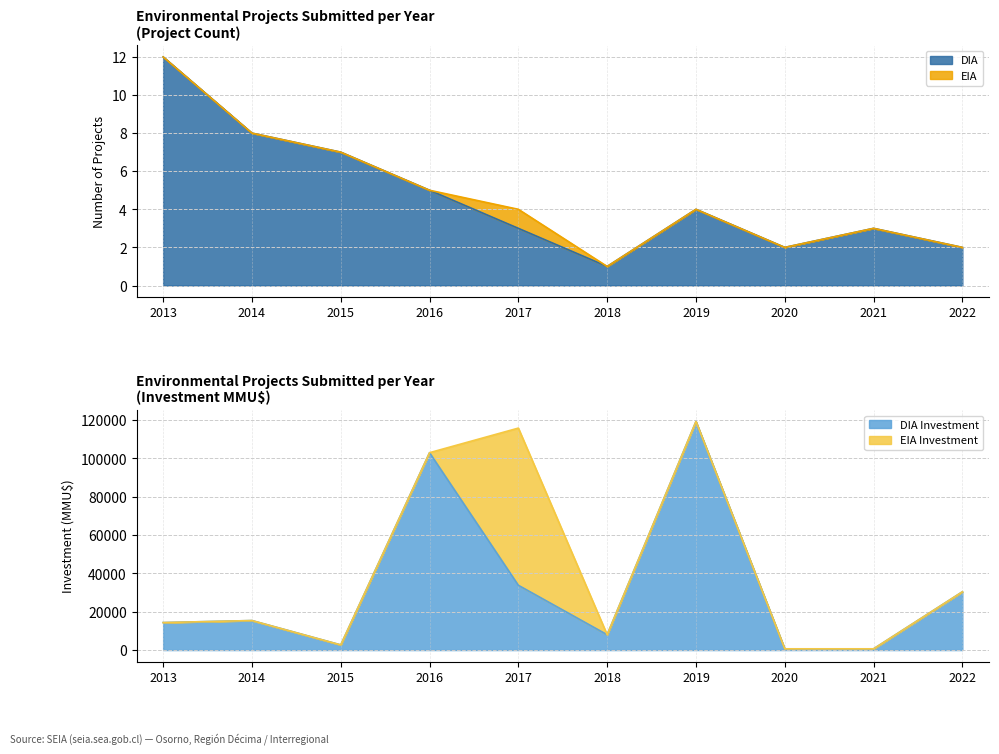

The chart shows a value of 3 at 2021. True or false?

True